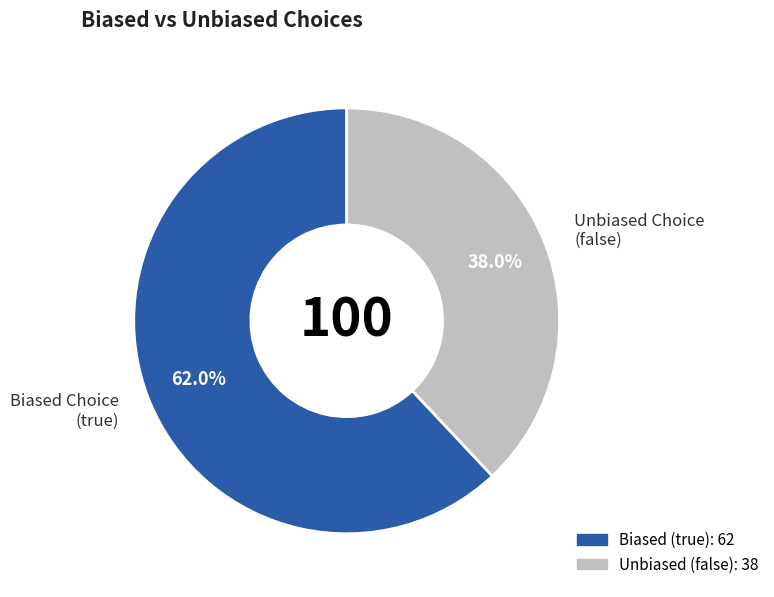

Does any single category account for the majority?

Yes